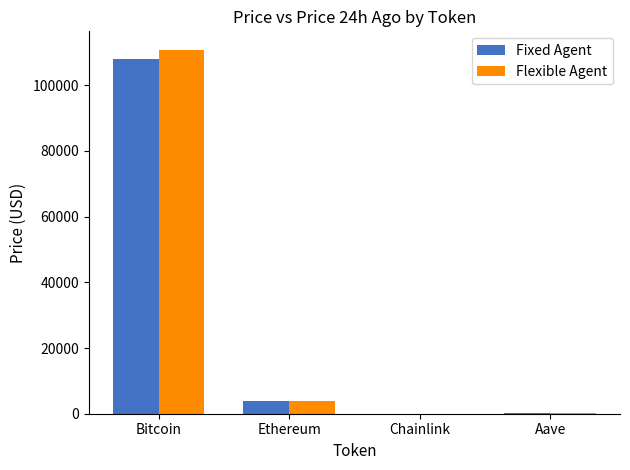

The Flexible Agent series shows 3960.3 at Ethereum. True or false?

True